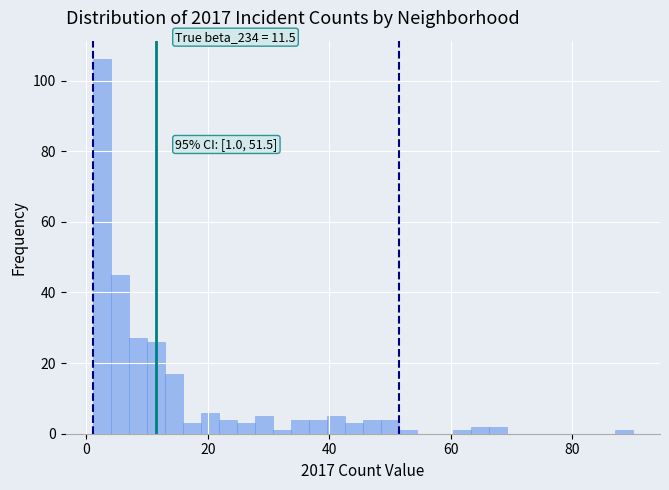

Around what value on the x-axis is the tallest bar? Give the approximate position of its centre, as read against the axis.

2